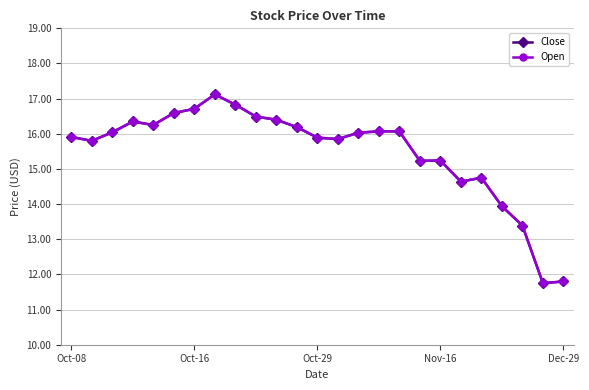

Is this an area chart (filled region under the line)?

No